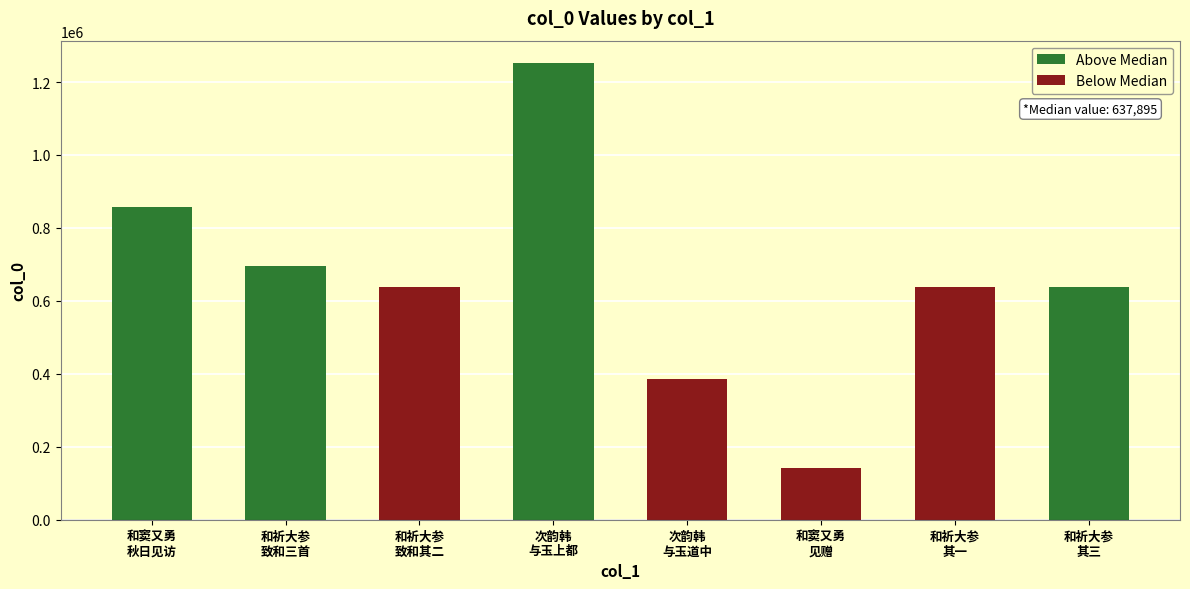

How many bars are there in total?

8